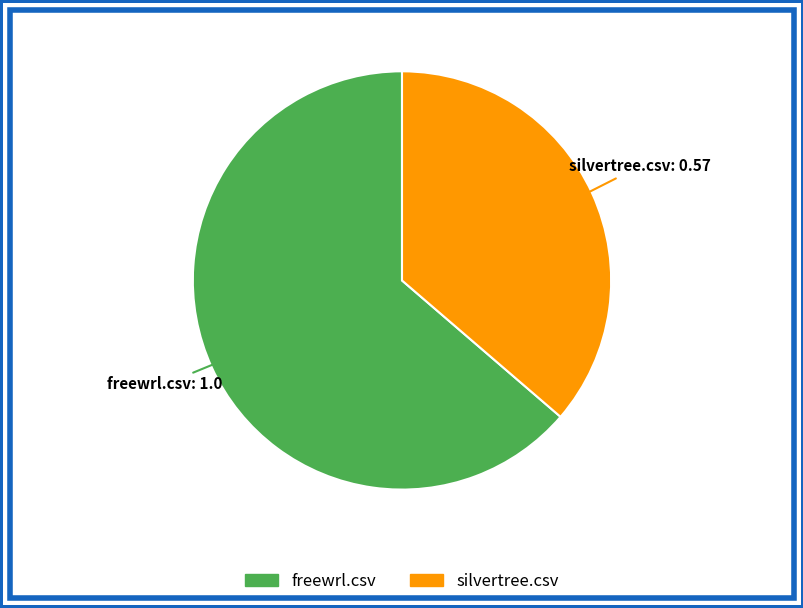

Rank the categories by value from highest to lowest.

freewrl.csv, silvertree.csv